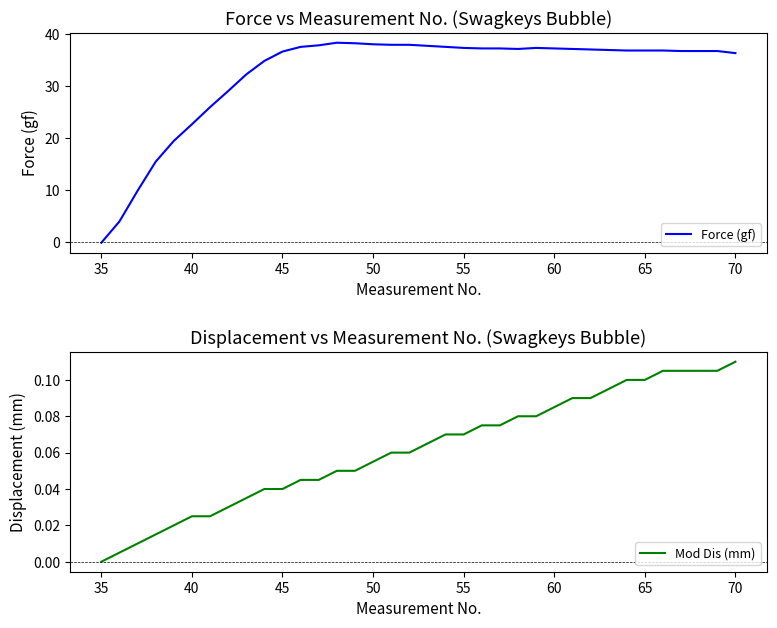

The Force (gf) series shows 22.3 at 45. True or false?

False